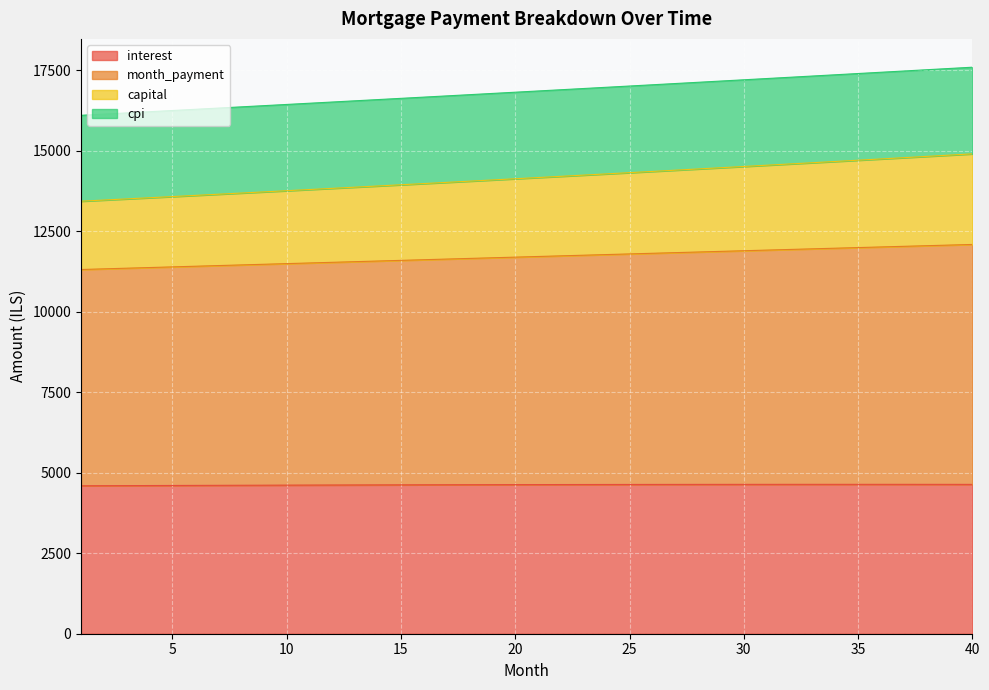

True or false: capital and interest intersect in this chart.

False